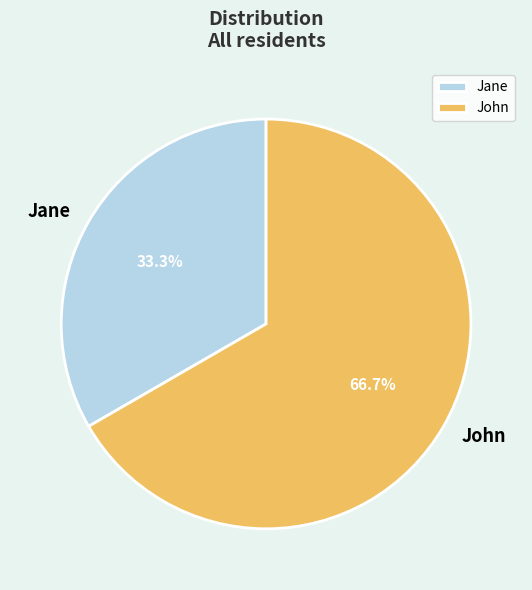

Between Jane and John, which is larger?

John